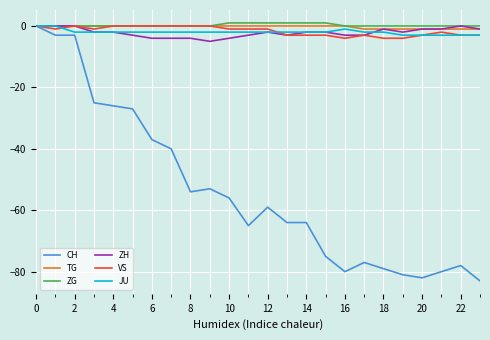

What is the smallest value displayed?

-83